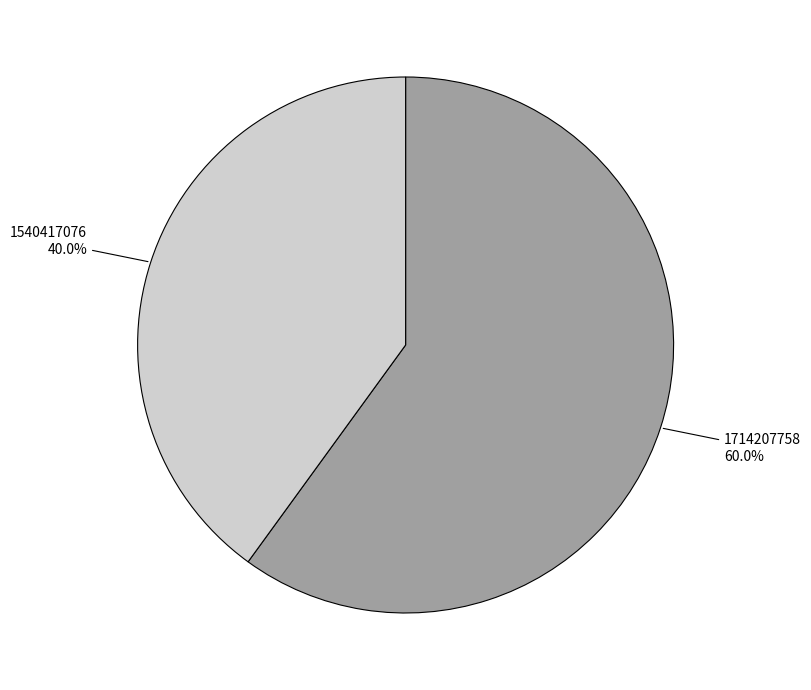

To the nearest percent, what is the combined percentage of 1540417076 and 1714207758?

100%